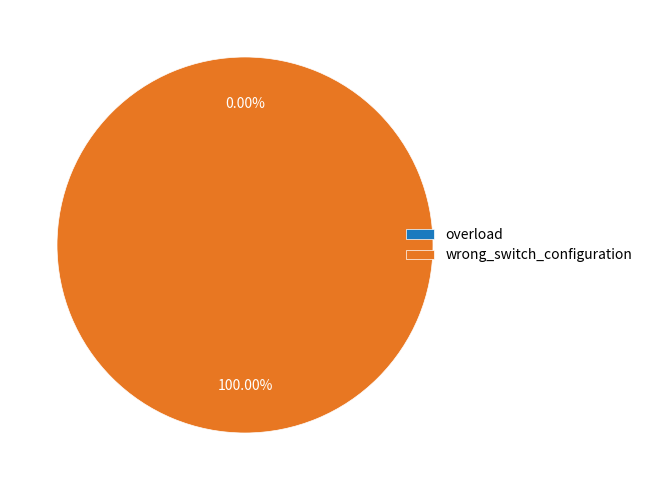

What is the largest slice in the pie chart?

wrong_switch_configuration